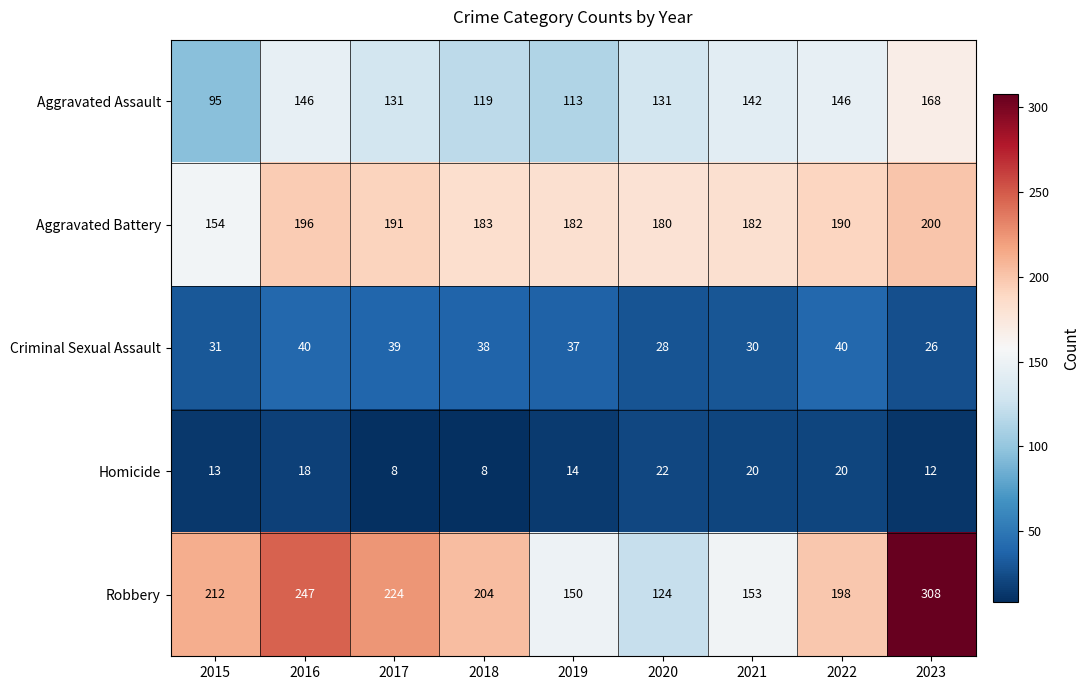

True or false: Robbery has a value of 153 at 2021.

True